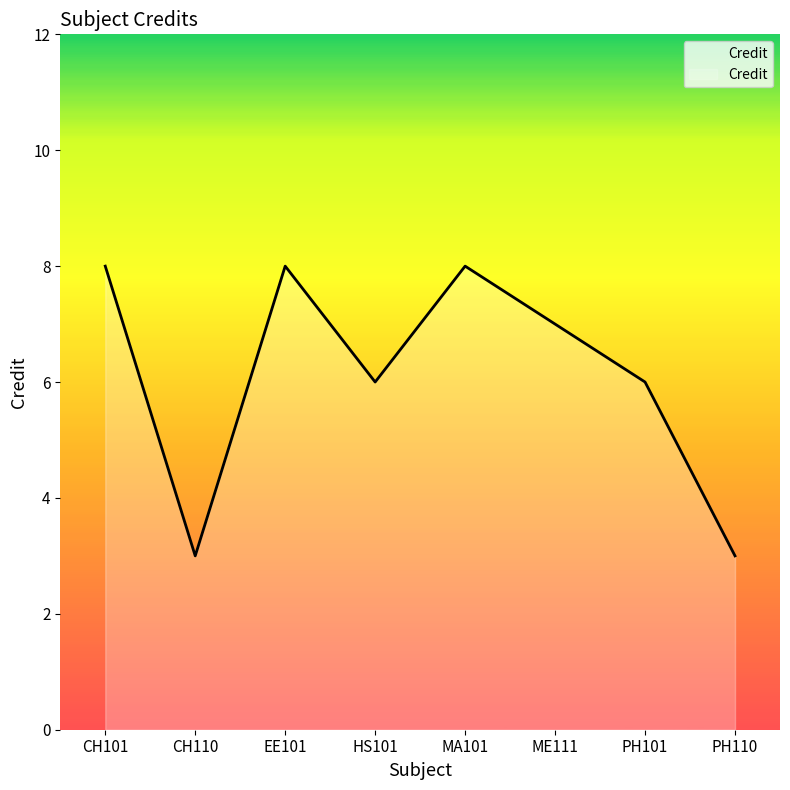

What is the sum of the values at PH101 and HS101?

12